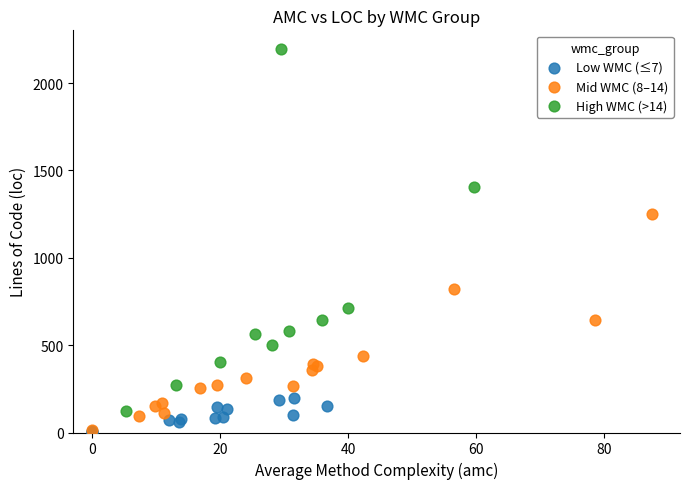

Which series reaches the maximum Y coordinate?

High WMC (>14)